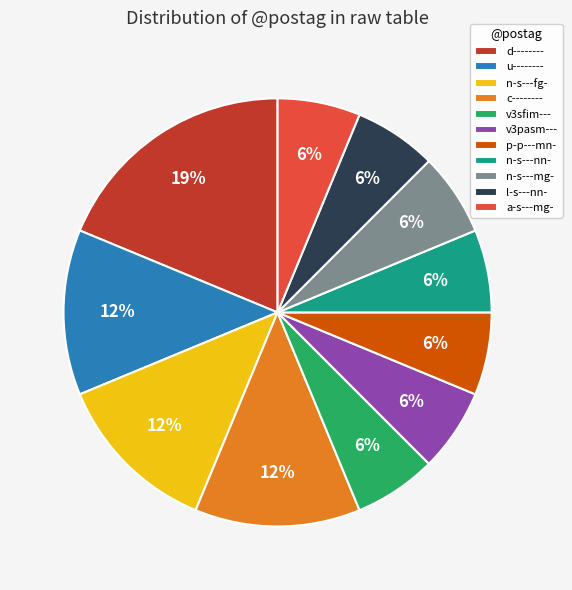

The a-s---mg- slice represents 6% of the pie. True or false?

True